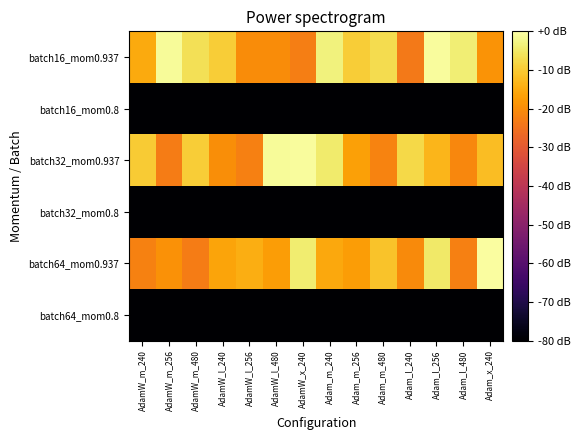

Reading left to right, list all the values displayed in this chart.

batch16_mom0.937: AdamW_m_240=-15.0	AdamW_m_256=-1.2	AdamW_m_480=-6.4	AdamW_l_240=-9.6	AdamW_l_256=-20.3	AdamW_l_480=-20.3	AdamW_x_240=-22.6	Adam_m_240=-3.2	Adam_m_256=-9.6	Adam_m_480=-7.0	Adam_l_240=-23.5	Adam_l_256=-0.7	Adam_l_480=-4.0	Adam_x_240=-18.9
batch16_mom0.8: AdamW_m_240=-80.0	AdamW_m_256=-80.0	AdamW_m_480=-80.0	AdamW_l_240=-80.0	AdamW_l_256=-80.0	AdamW_l_480=-80.0	AdamW_x_240=-80.0	Adam_m_240=-80.0	Adam_m_256=-80.0	Adam_m_480=-80.0	Adam_l_240=-80.0	Adam_l_256=-80.0	Adam_l_480=-80.0	Adam_x_240=-80.0
batch32_mom0.937: AdamW_m_240=-9.8	AdamW_m_256=-22.9	AdamW_m_480=-9.4	AdamW_l_240=-19.9	AdamW_l_256=-22.4	AdamW_l_480=-1.2	AdamW_x_240=-0.8	Adam_m_240=-4.6	Adam_m_256=-16.7	Adam_m_480=-21.7	Adam_l_240=-7.6	Adam_l_256=-13.4	Adam_l_480=-21.1	Adam_x_240=-12.1
batch32_mom0.8: AdamW_m_240=-80.0	AdamW_m_256=-80.0	AdamW_m_480=-80.0	AdamW_l_240=-80.0	AdamW_l_256=-80.0	AdamW_l_480=-80.0	AdamW_x_240=-80.0	Adam_m_240=-80.0	Adam_m_256=-80.0	Adam_m_480=-80.0	Adam_l_240=-80.0	Adam_l_256=-80.0	Adam_l_480=-80.0	Adam_x_240=-80.0
batch64_mom0.937: AdamW_m_240=-21.9	AdamW_m_256=-19.3	AdamW_m_480=-22.9	AdamW_l_240=-16.2	AdamW_l_256=-14.7	AdamW_l_480=-17.5	AdamW_x_240=-4.1	Adam_m_240=-15.4	Adam_m_256=-17.3	Adam_m_480=-11.0	Adam_l_240=-20.6	Adam_l_256=-4.7	Adam_l_480=-22.2	Adam_x_240=-0.3
batch64_mom0.8: AdamW_m_240=-80.0	AdamW_m_256=-80.0	AdamW_m_480=-80.0	AdamW_l_240=-80.0	AdamW_l_256=-80.0	AdamW_l_480=-80.0	AdamW_x_240=-80.0	Adam_m_240=-80.0	Adam_m_256=-80.0	Adam_m_480=-80.0	Adam_l_240=-80.0	Adam_l_256=-80.0	Adam_l_480=-80.0	Adam_x_240=-80.0